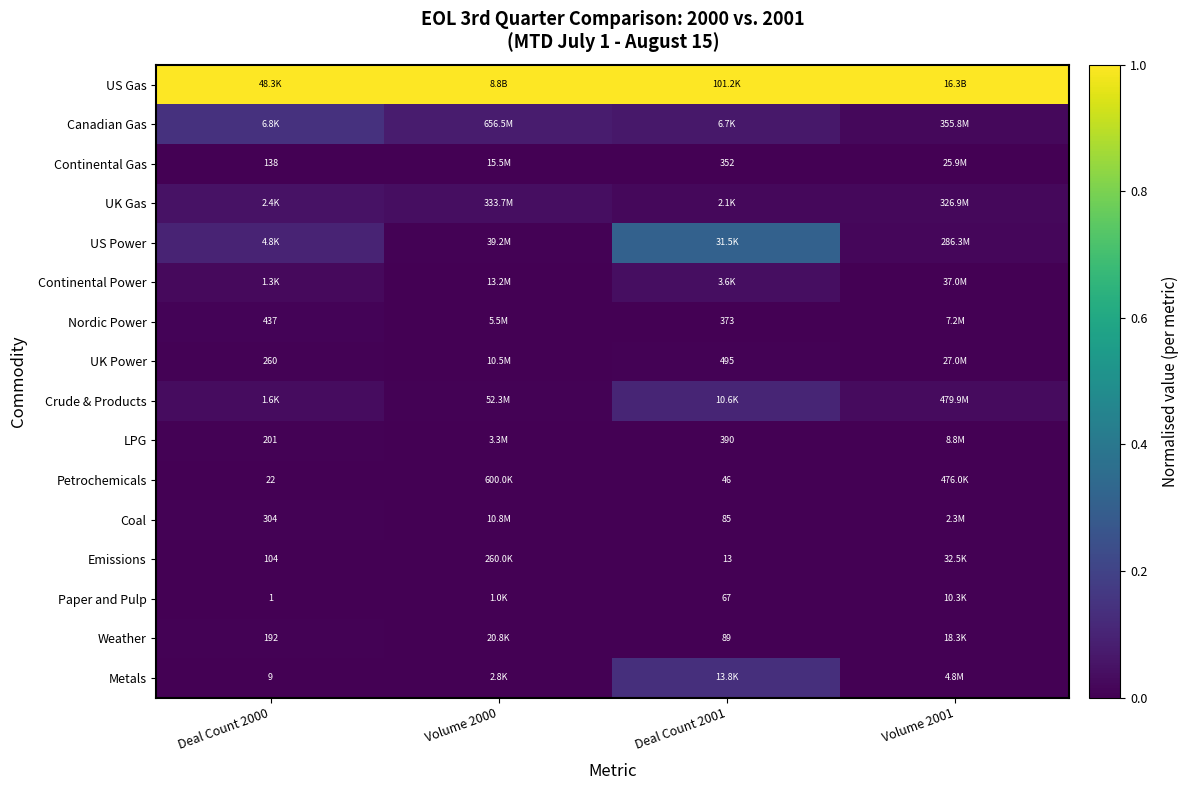

The value of Continental Gas at Volume 2001 is 0.0. True or false?

True